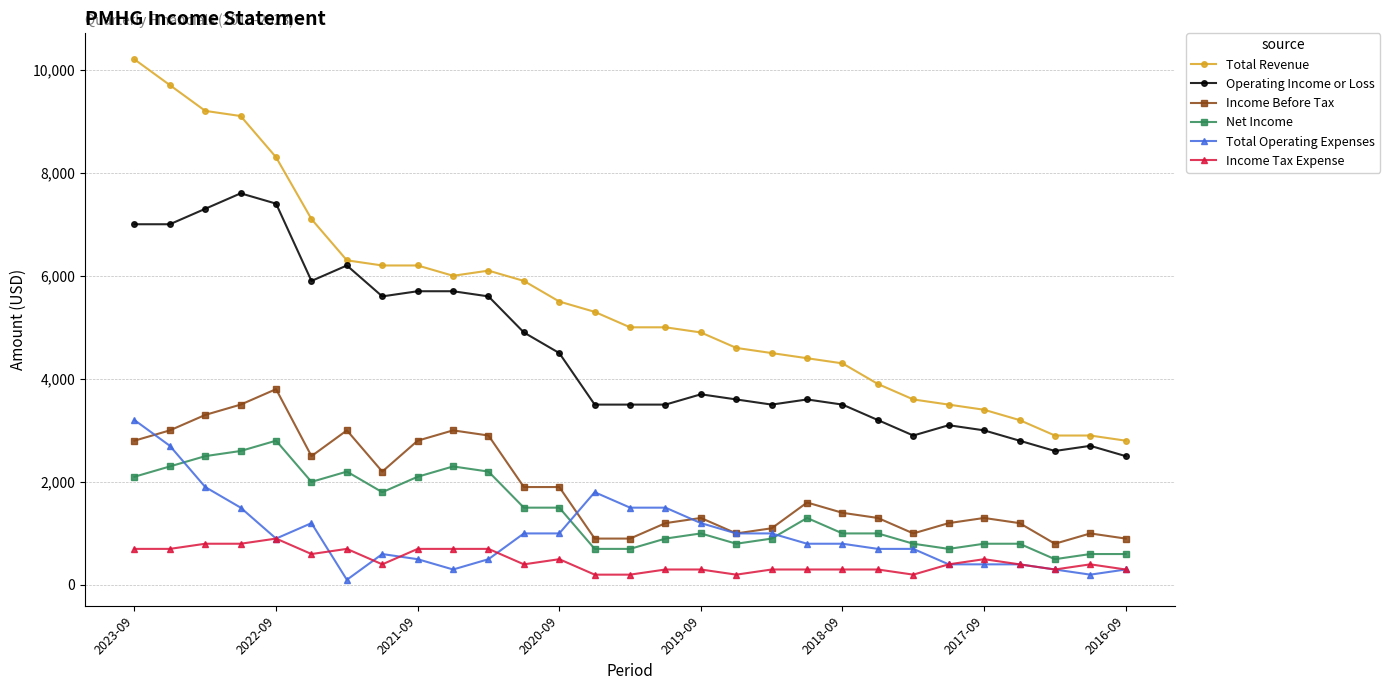

True or false: Total Revenue and Income Before Tax cross at least once.

False